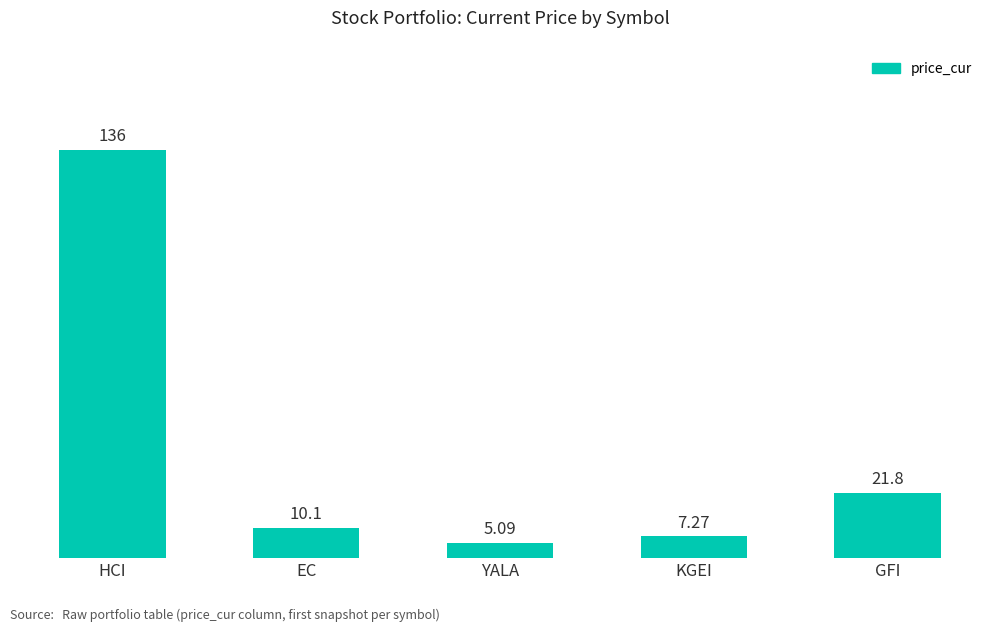

What is the minimum value shown in the chart?

5.1